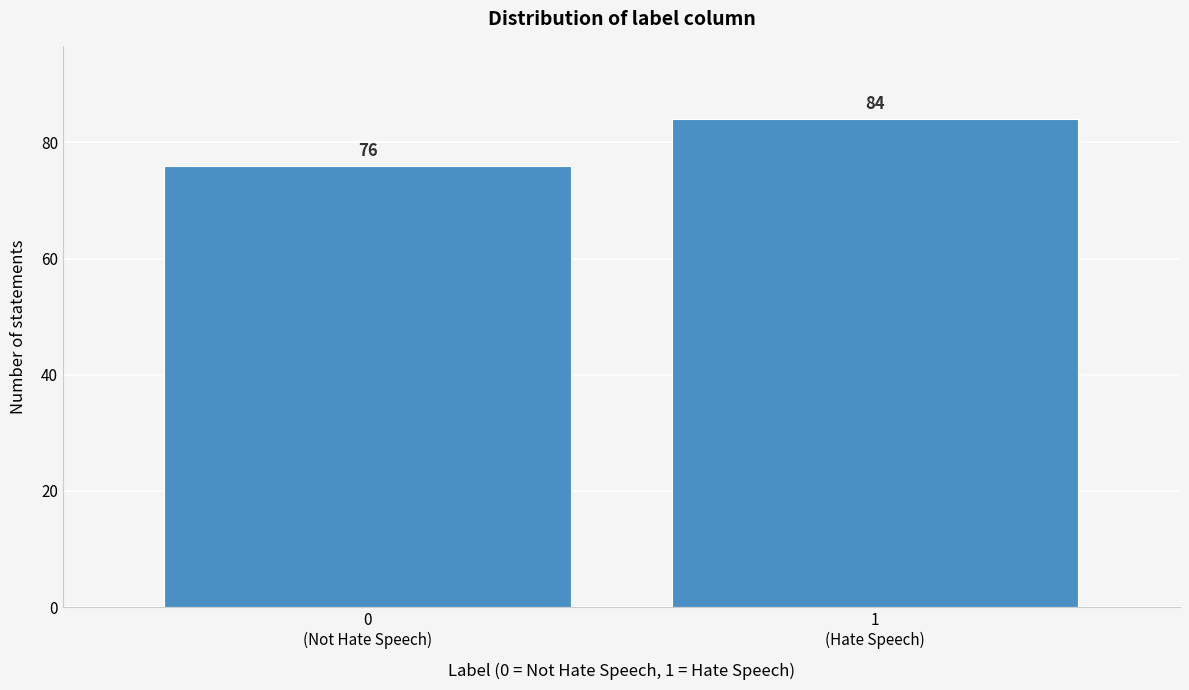

Reading left to right, what are all the values shown in this chart?

76	84